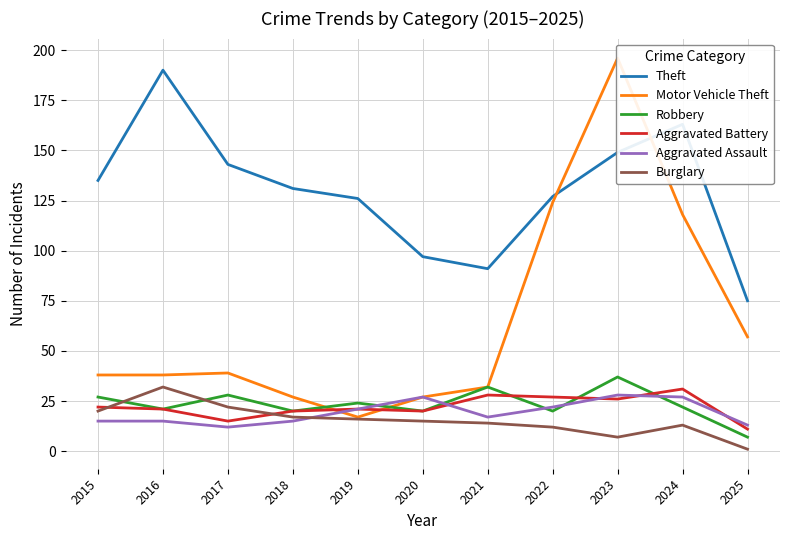

Is it true that Robbery equals 24 at 2019?

True